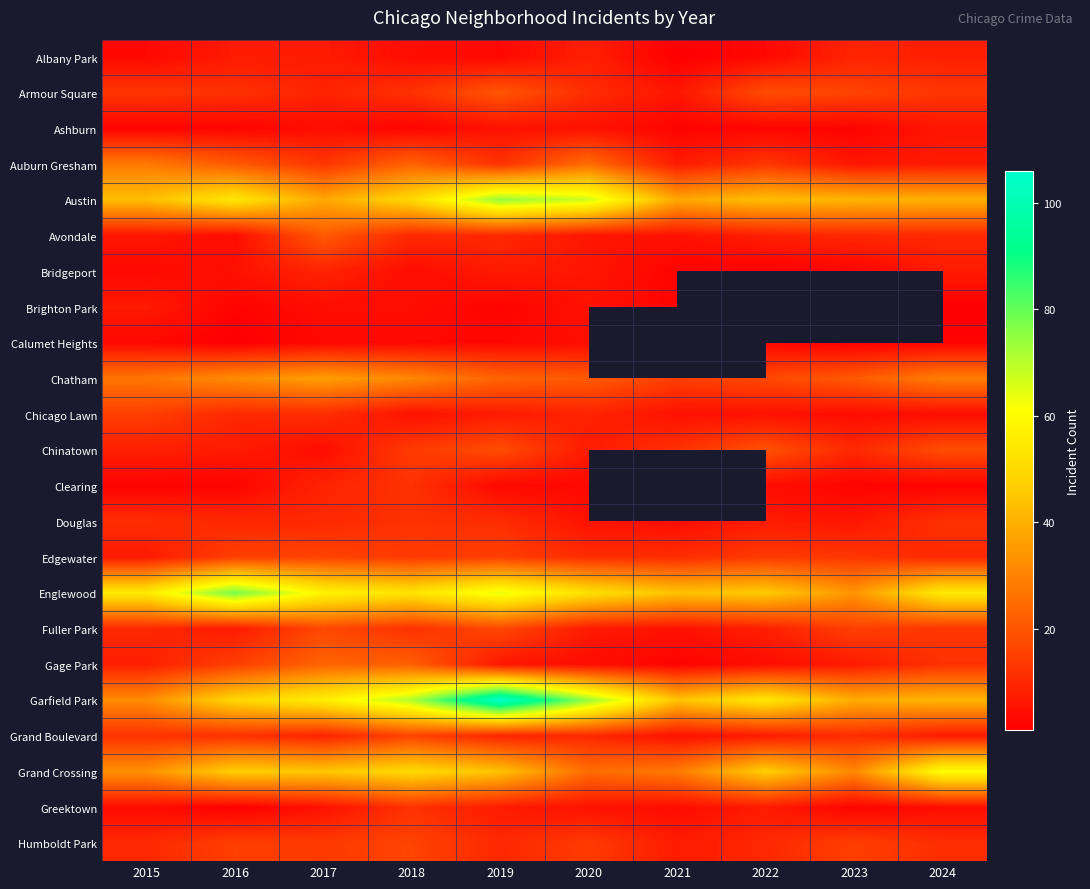

Which series has the widest spread of values?

Garfield Park